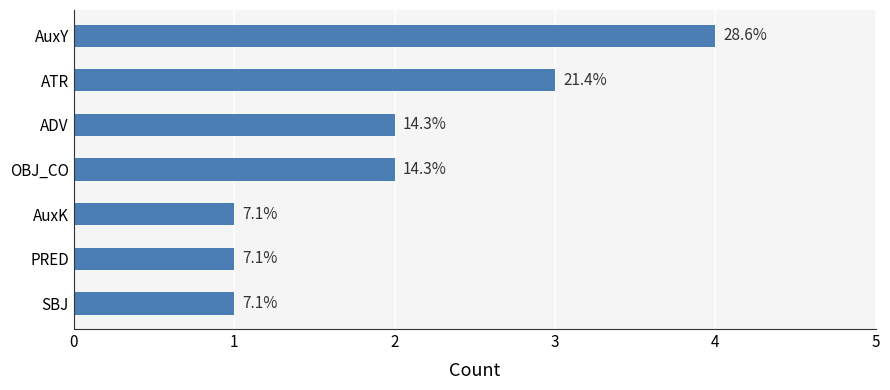

Does the chart contain any negative values?

No